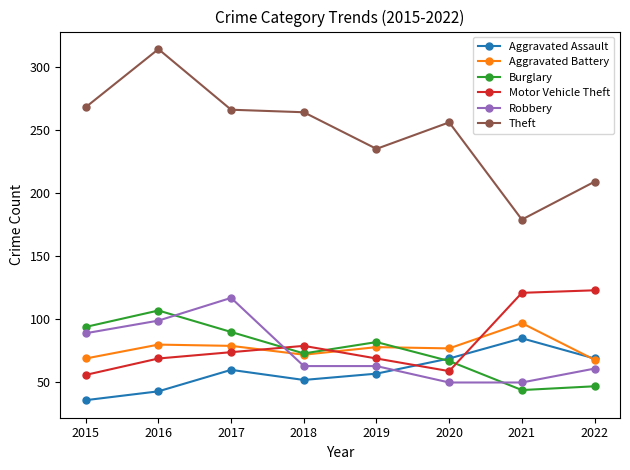

Is it true that Theft equals 179 at 2021?

True